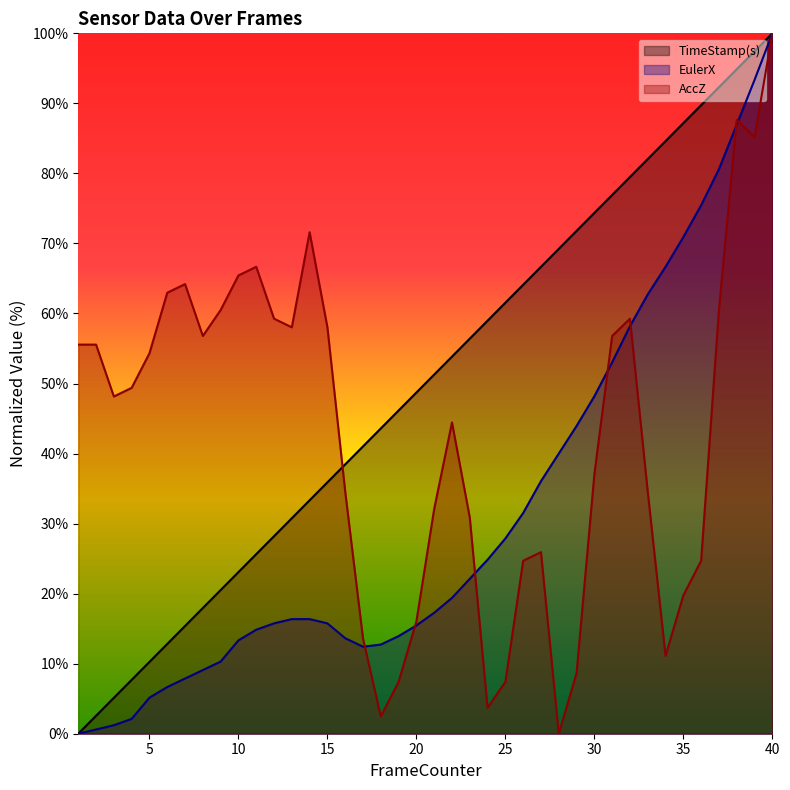

True or false: AccZ and EulerX cross at least once.

True